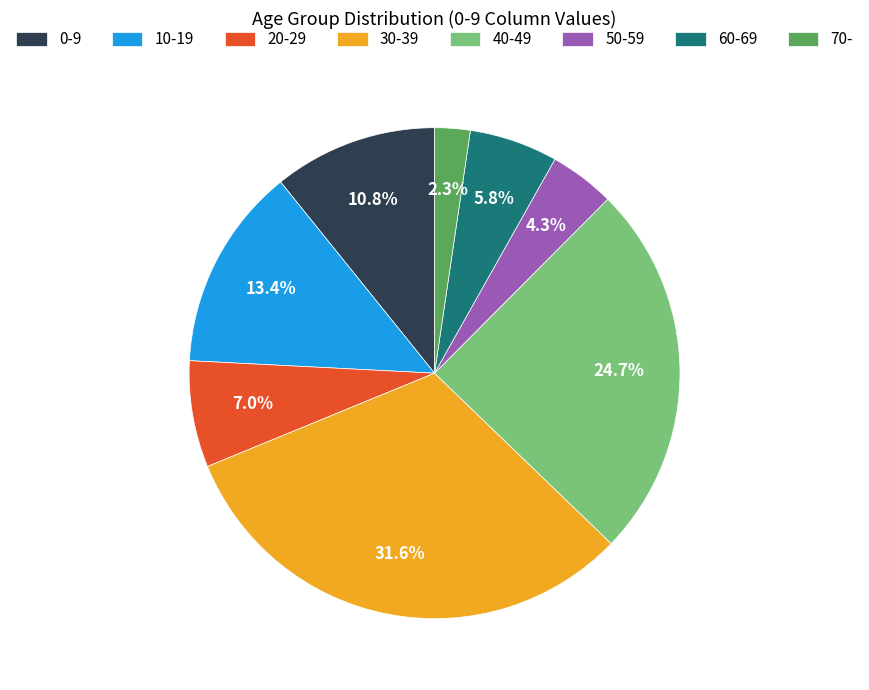

Which slice is the largest?

30-39